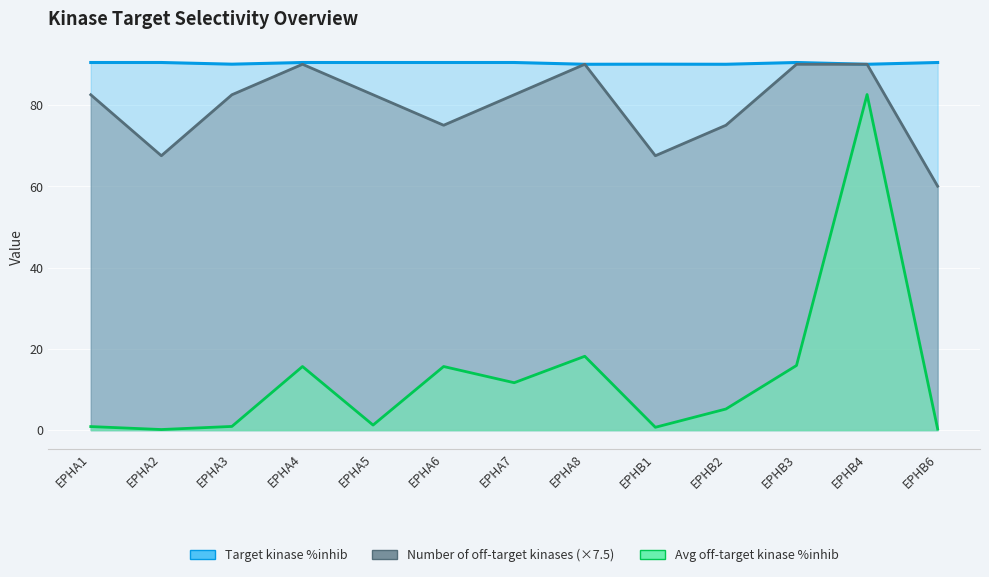

Reading left to right, transcribe all the data shown in this chart.

Target kinase %inhib: EPHA1=90.4	EPHA2=90.4	EPHA3=90.0	EPHA4=90.4	EPHA5=90.4	EPHA6=90.4	EPHA7=90.4	EPHA8=90.0	EPHB1=90.0	EPHB2=90.0	EPHB3=90.4	EPHB4=90.0	EPHB6=90.4
Average off-target kinase %inhib: EPHA1=0.9	EPHA2=0.1	EPHA3=0.9	EPHA4=15.7	EPHA5=1.2	EPHA6=15.7	EPHA7=11.7	EPHA8=18.2	EPHB1=0.7	EPHB2=5.2	EPHB3=15.9	EPHB4=82.6	EPHB6=0.3
Number of off-target kinases: EPHA1=82.5	EPHA2=67.5	EPHA3=82.5	EPHA4=90.0	EPHA5=82.5	EPHA6=75.0	EPHA7=82.5	EPHA8=90.0	EPHB1=67.5	EPHB2=75.0	EPHB3=90.0	EPHB4=90.0	EPHB6=60.0